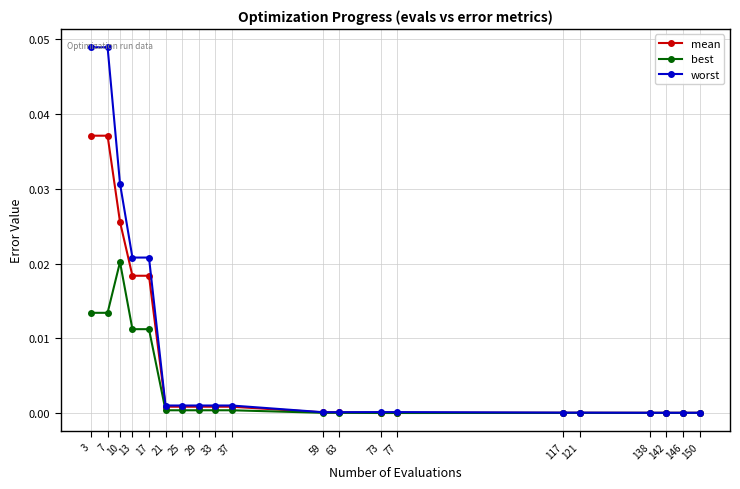

How many distinct data groups are displayed?

3